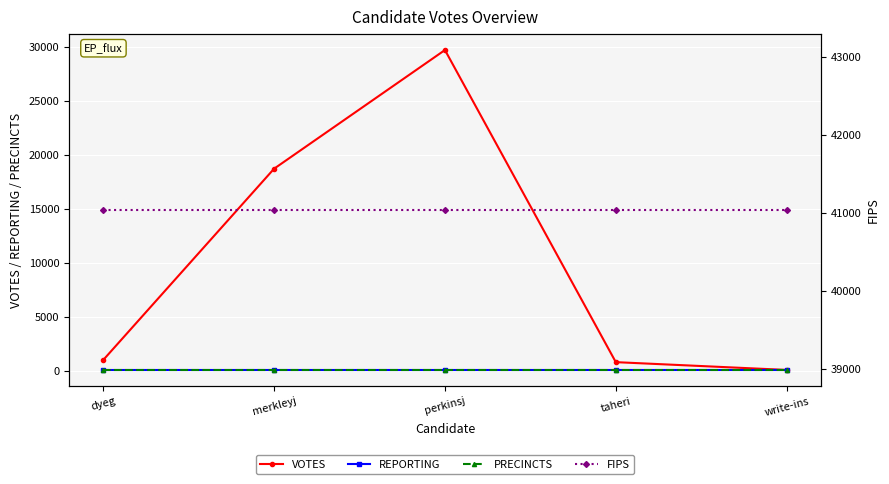

What are all the series names shown in the legend?

VOTES, REPORTING, PRECINCTS, FIPS